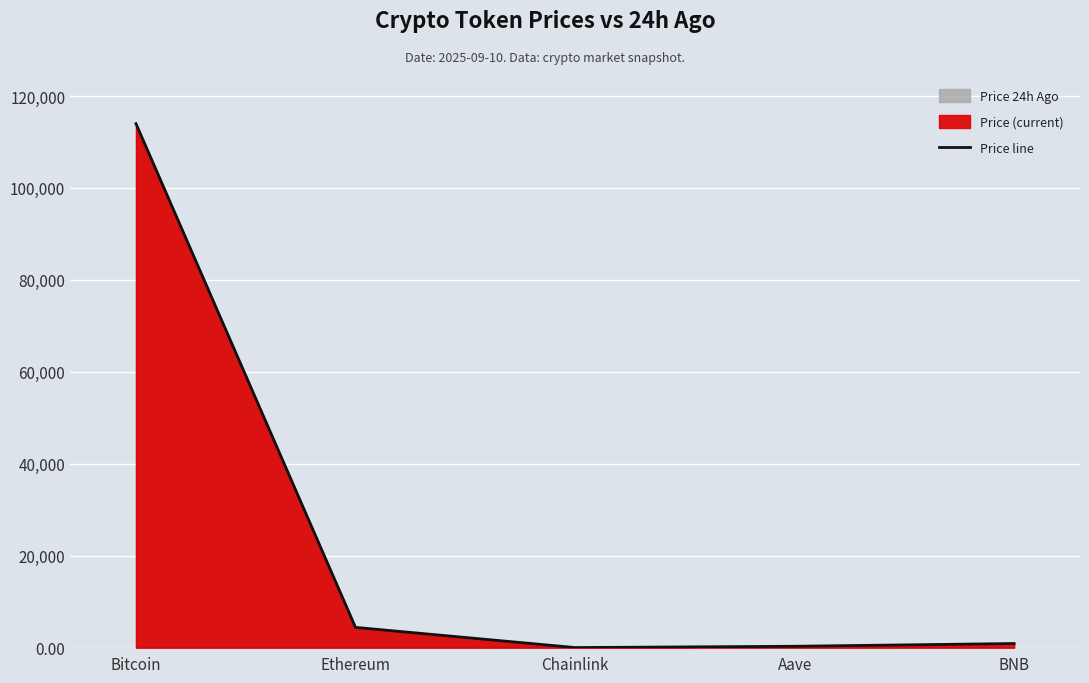

True or false: the data has more than 0 interior local peaks.

False